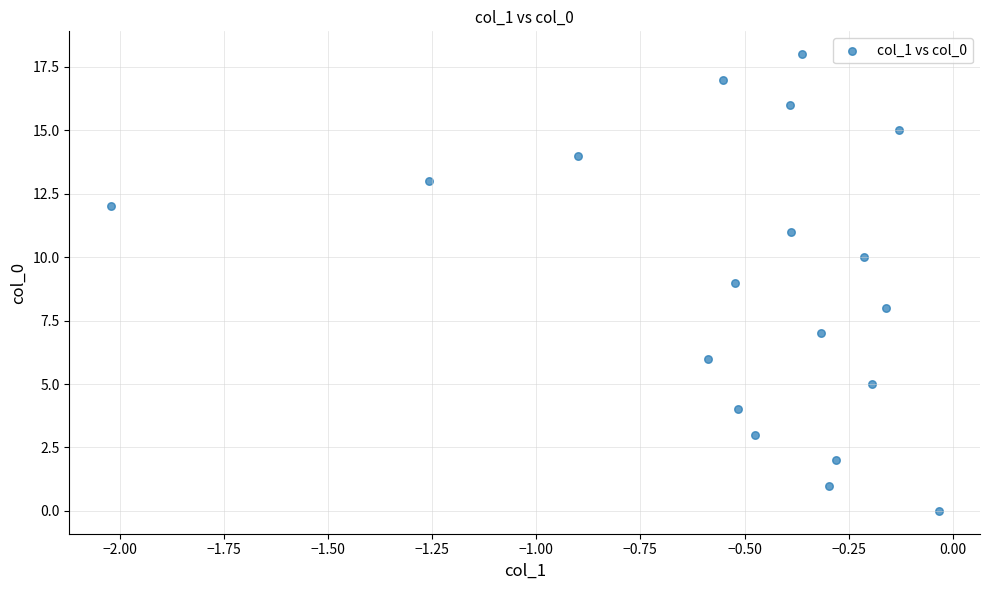

What is the range of Y values (max minus min)?

18